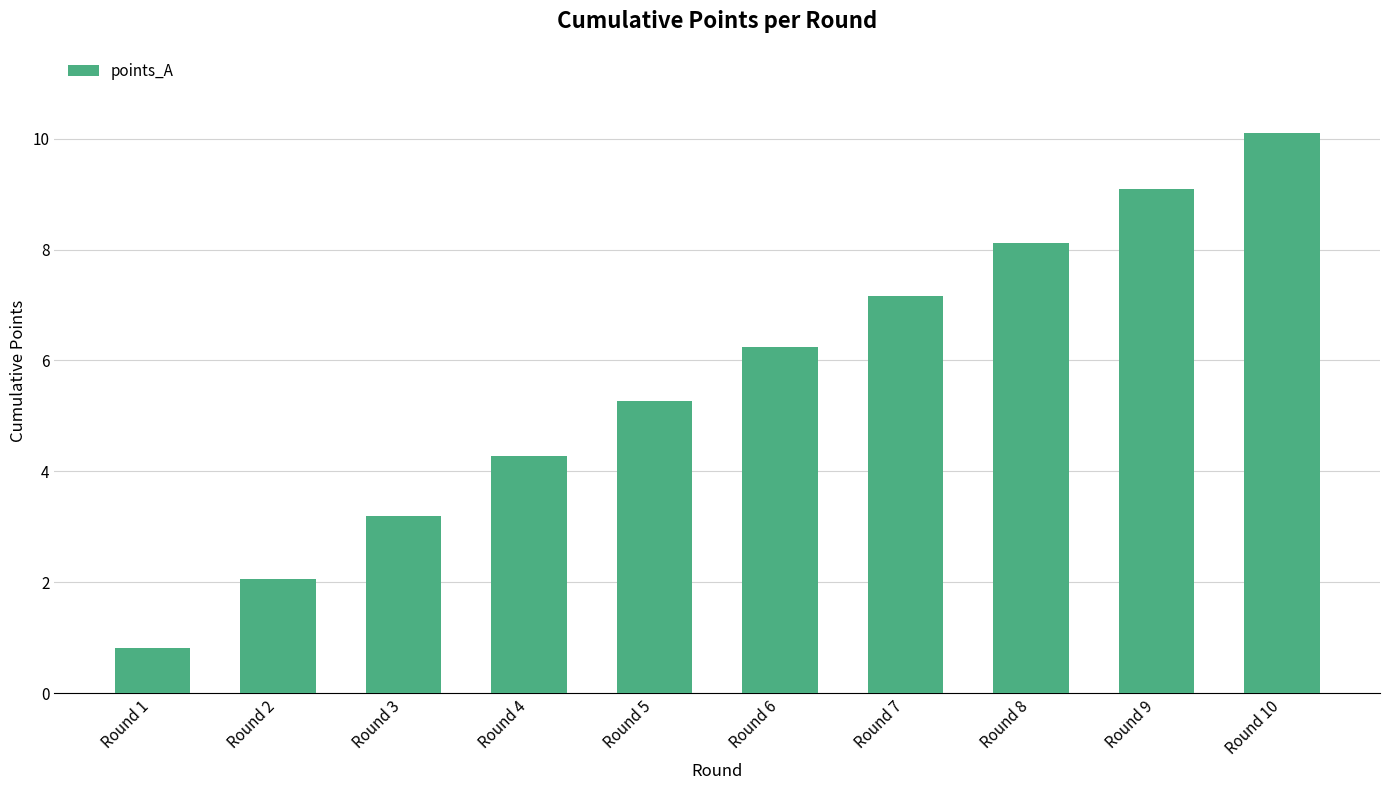

What is the greatest value displayed?

10.1